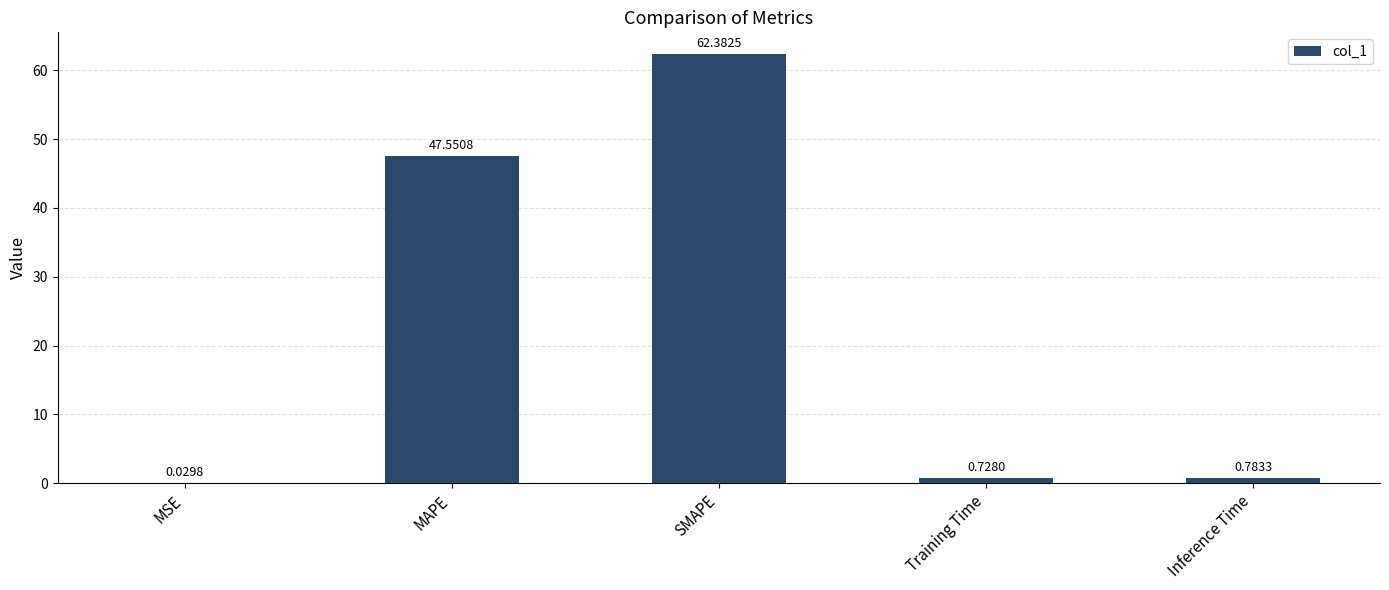

At which label is the value closest to 31?

MAPE